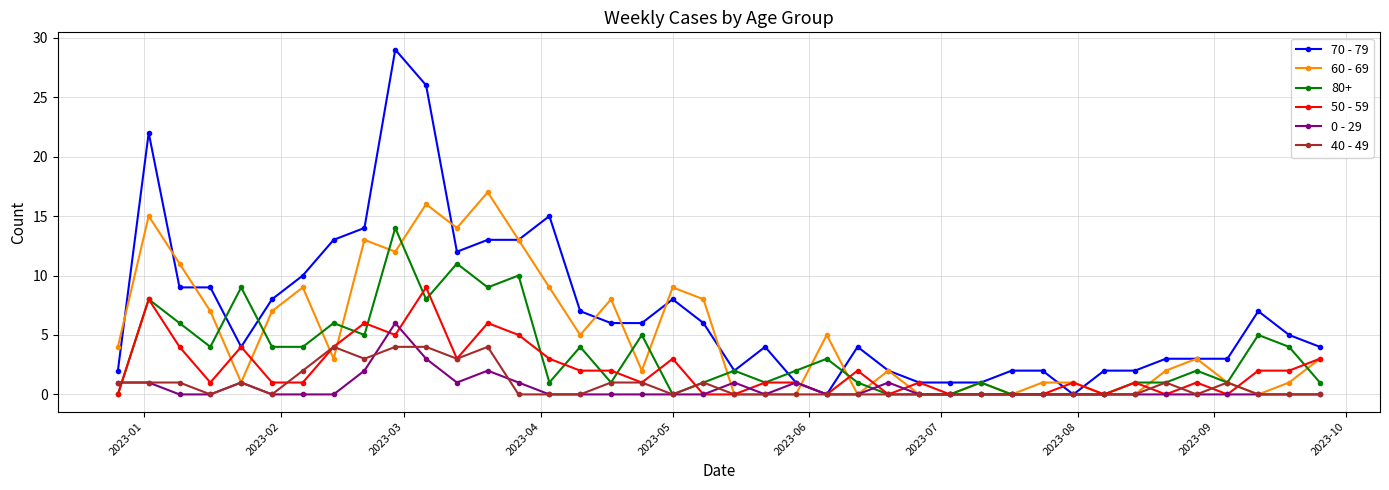

How many lines are shown in the chart?

6